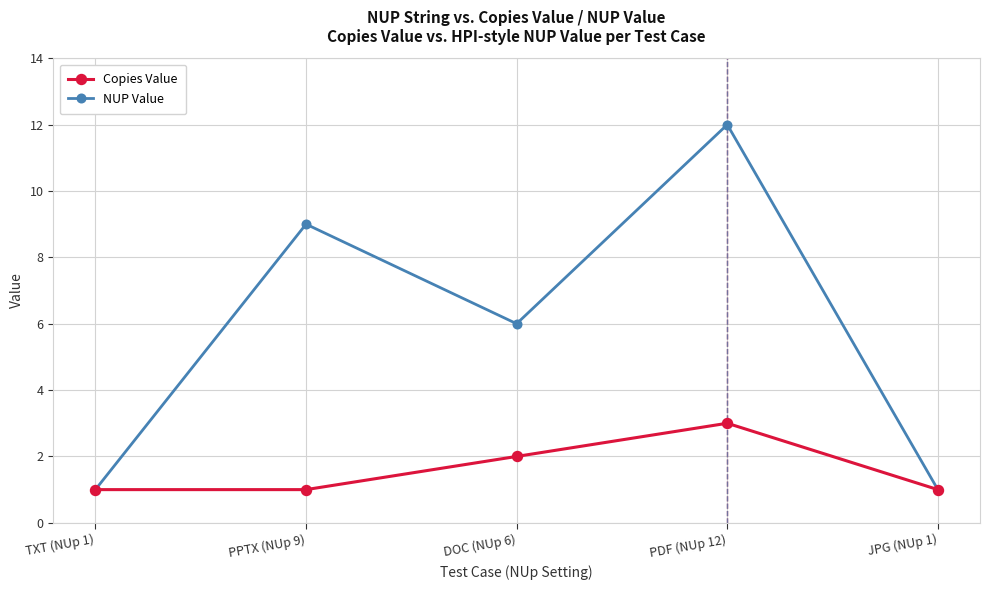

List the series in order of their overall mean, lowest first.

Copies Value, NUP Value